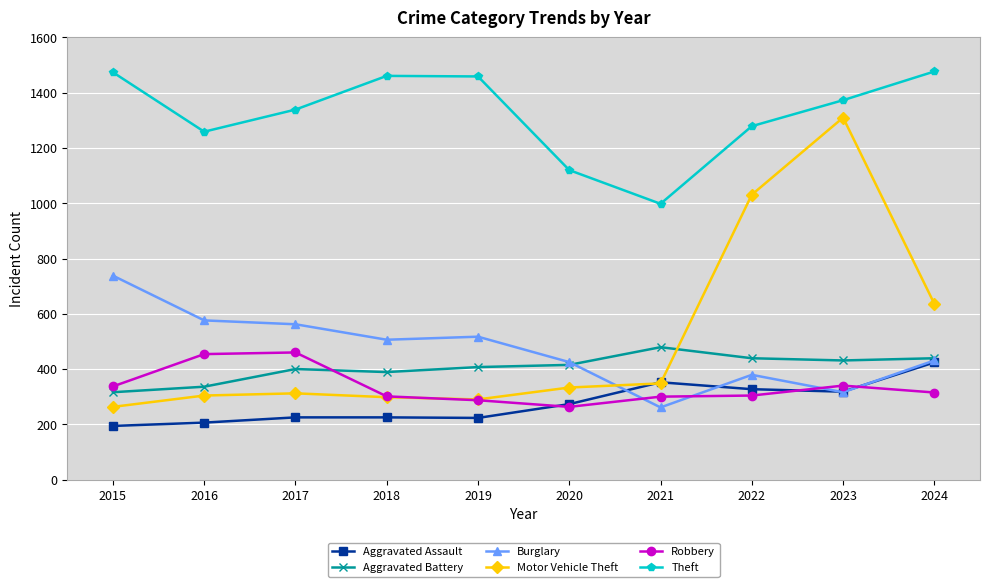

The value of Theft at 2018 is 2103. True or false?

False